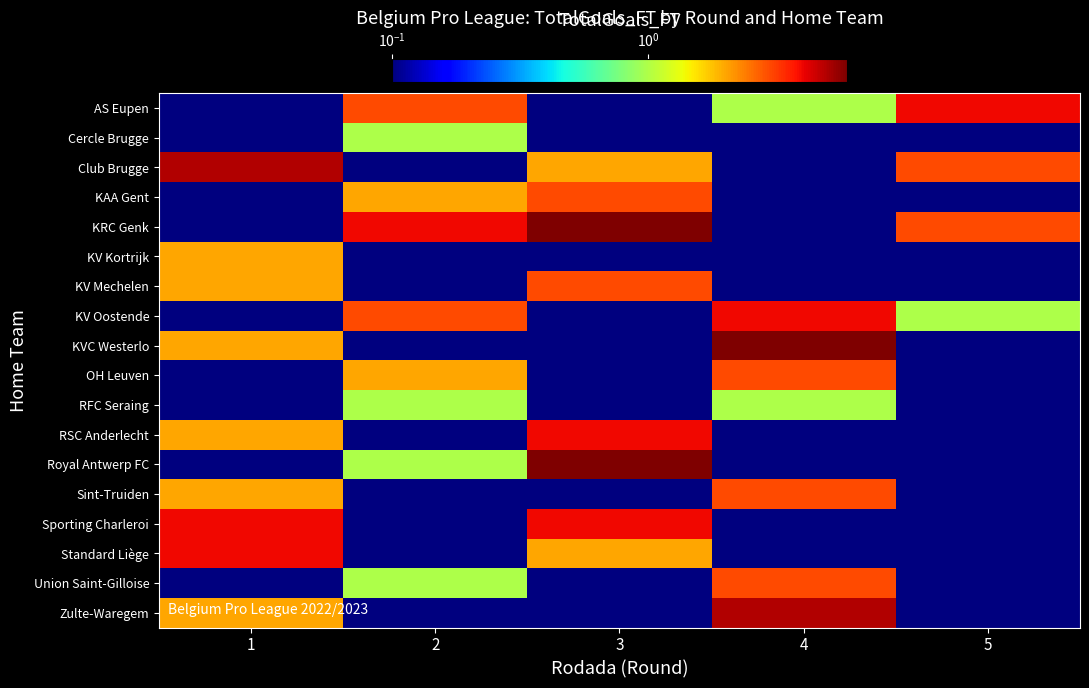

Which category has the lowest value across all series?

1